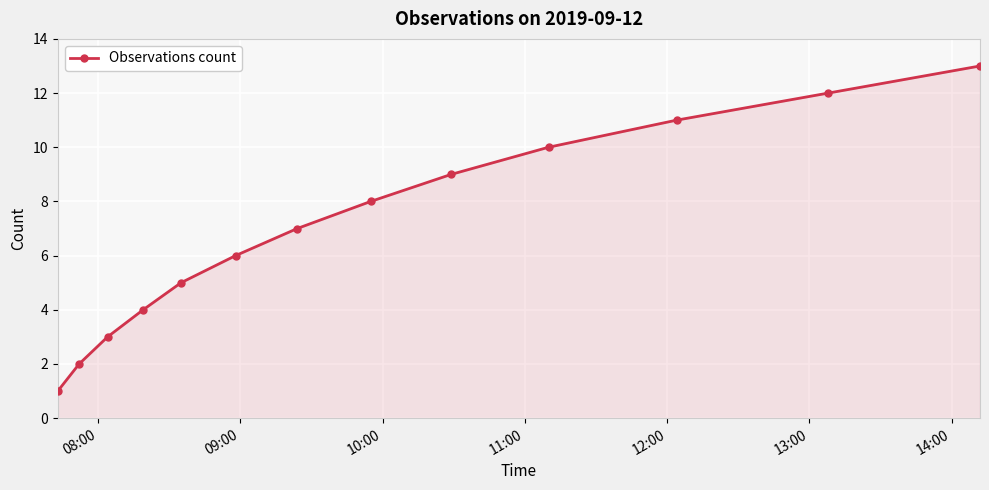

How many data points are less than 7?

6